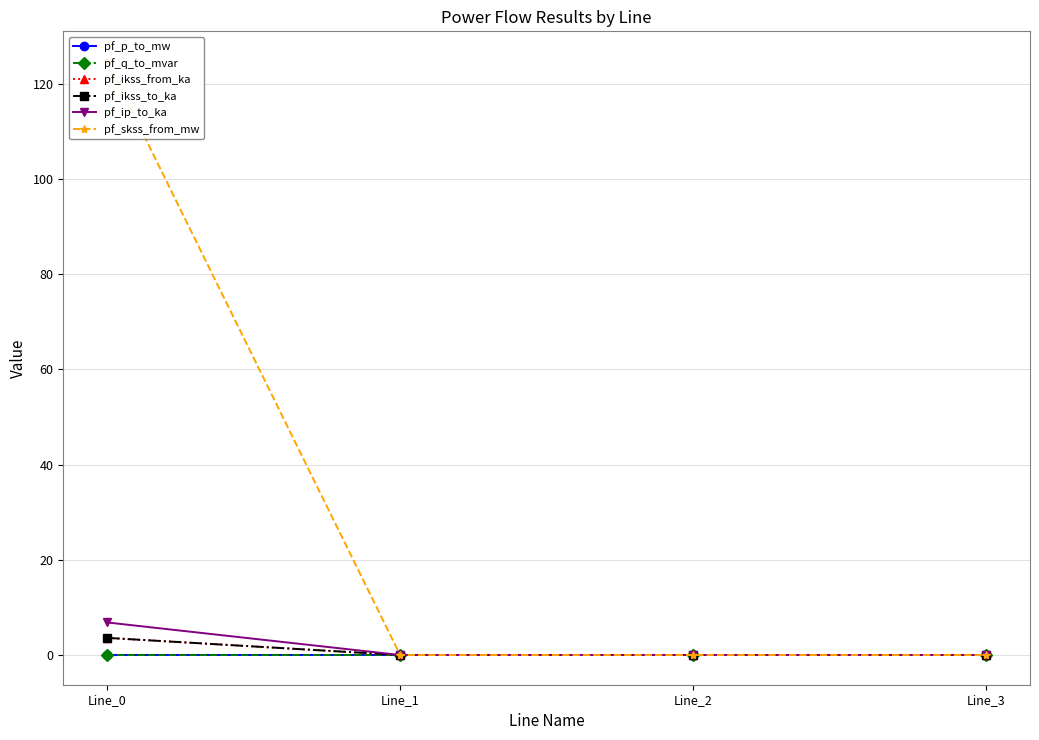

Reading right to left, list all the values displayed in this chart.

pf_p_to_mw: 0.0	0.0	0.0	-0.0
pf_q_to_mvar: 0.0	0.0	0.0	-0.0
pf_ikss_from_ka: 0.0	0.0	0.0	3.6
pf_ikss_to_ka: 0.0	0.0	0.0	3.6
pf_ip_to_ka: 0.0	0.0	0.0	6.8
pf_skss_from_mw: 0.0	0.0	0.0	124.8